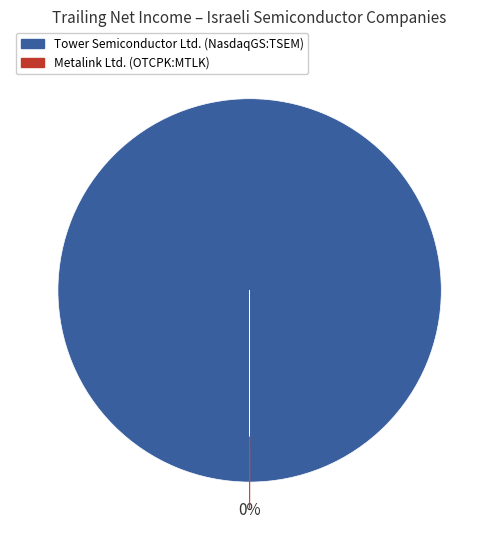

How many slices are in this pie chart?

2